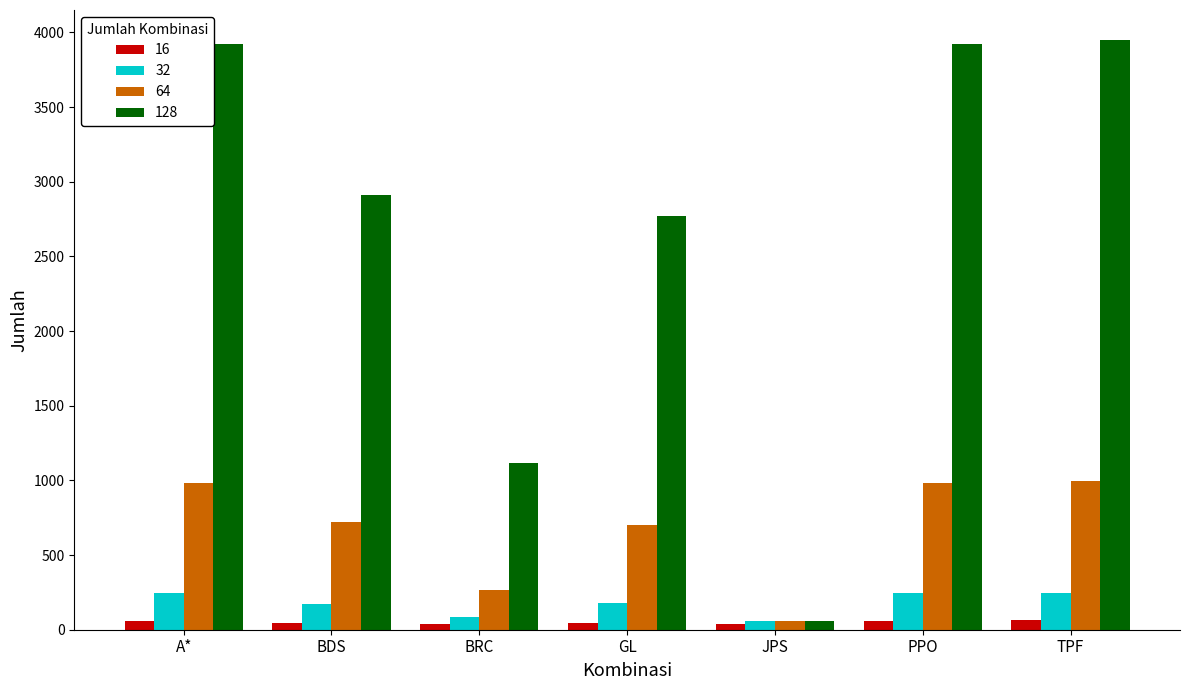

Which series has the largest range (max minus min)?

128